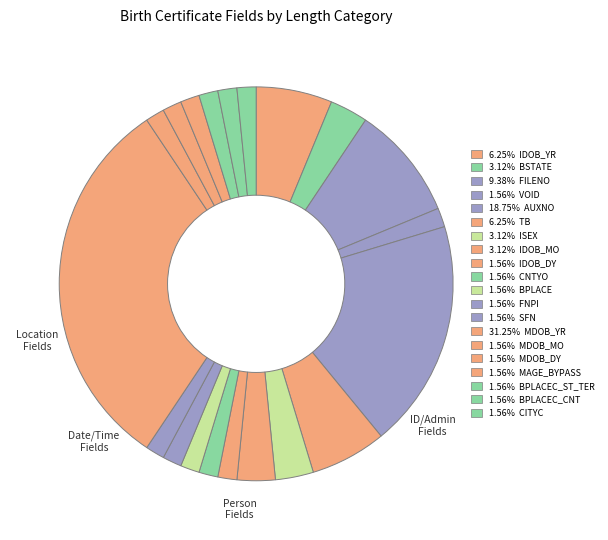

To the nearest percent, what is the difference between the largest and smallest slice percentages?

30%